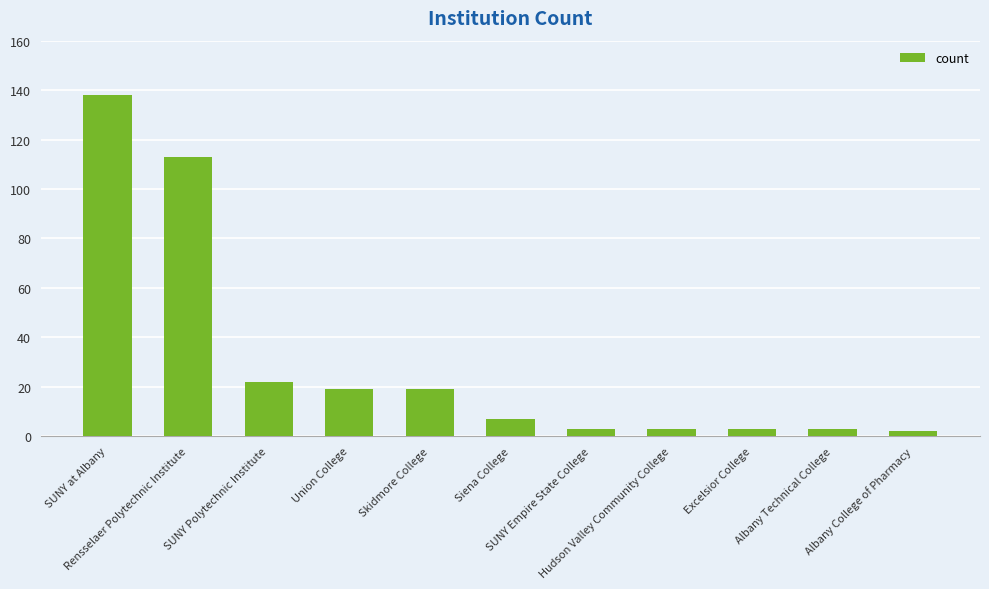

Read the value at Excelsior College, to the nearest 5.

5